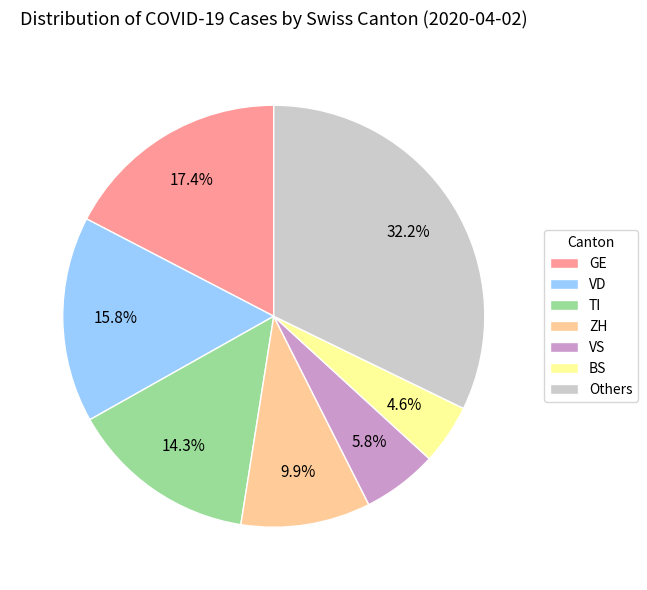

What is the smallest slice in the pie chart?

BS